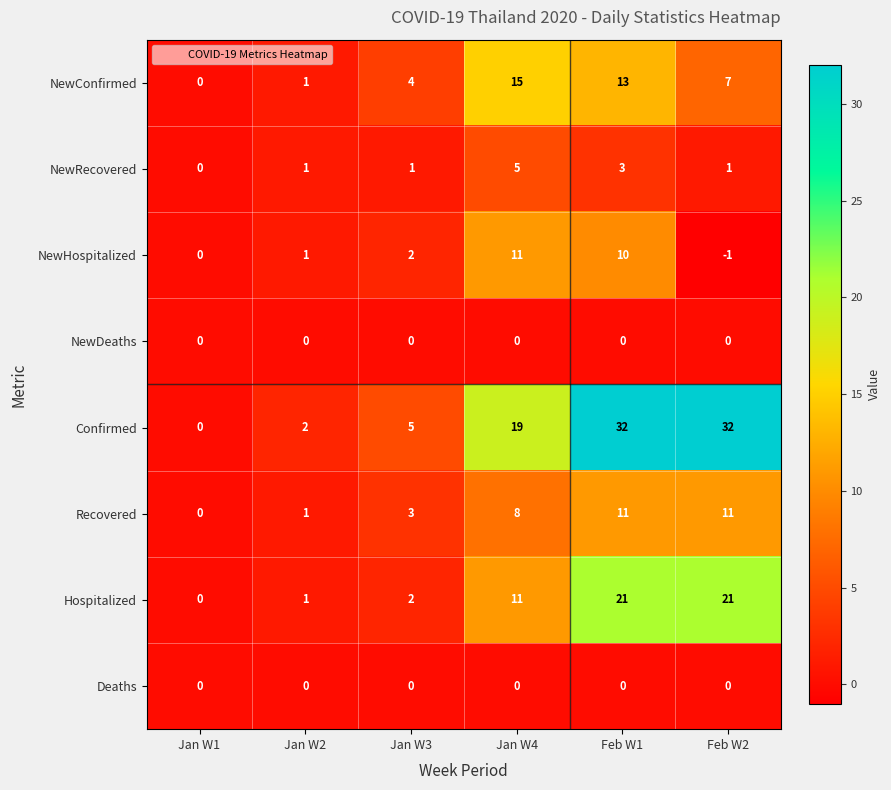

What is the average value of the NewConfirmed series?

7